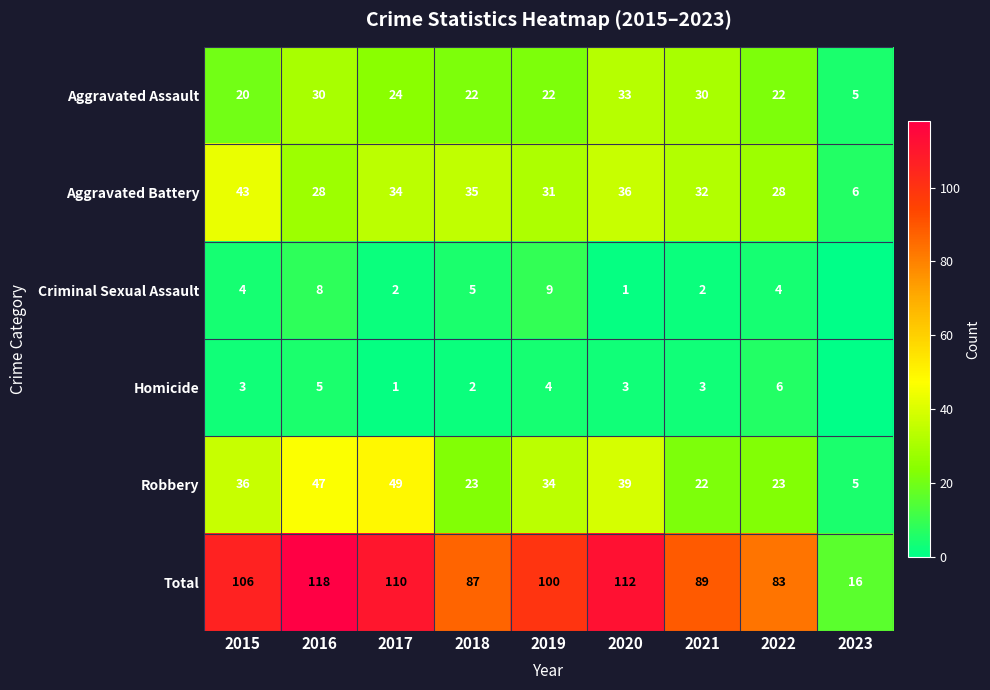

What is the highest value of the Aggravated Assault series?

33